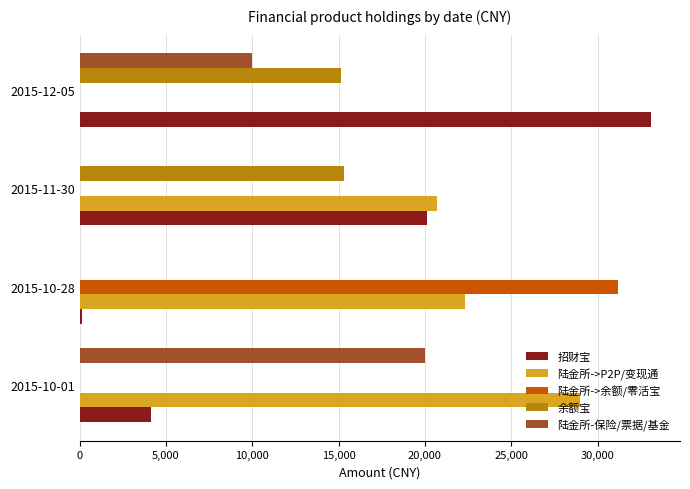

What are all the series names shown in the legend?

招财宝, 陆金所->P2P/变现通, 陆金所->余额/零活宝, 余额宝, 陆金所-保险/票据/基金